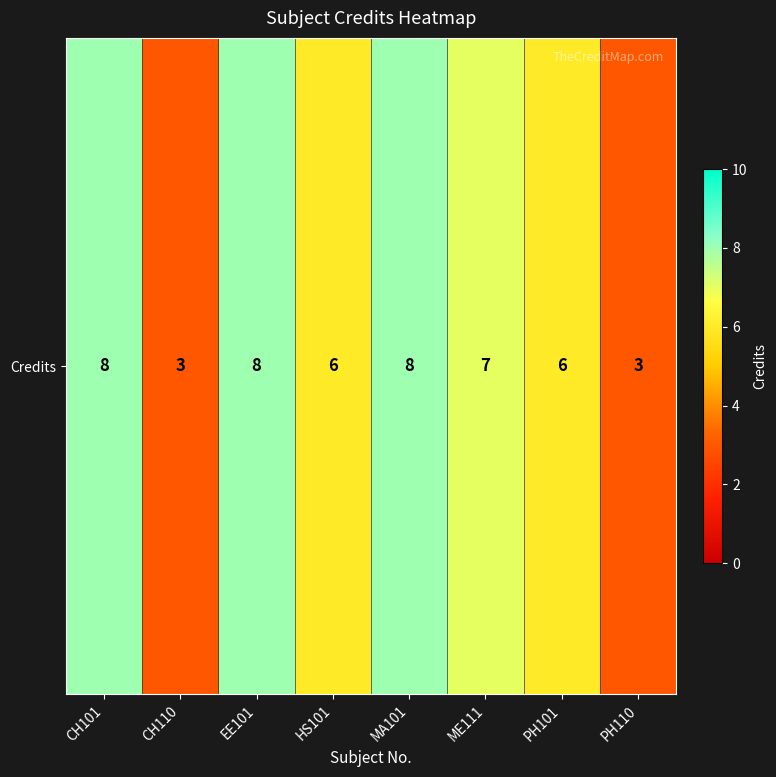

Which category has the lowest value across all series?

CH110